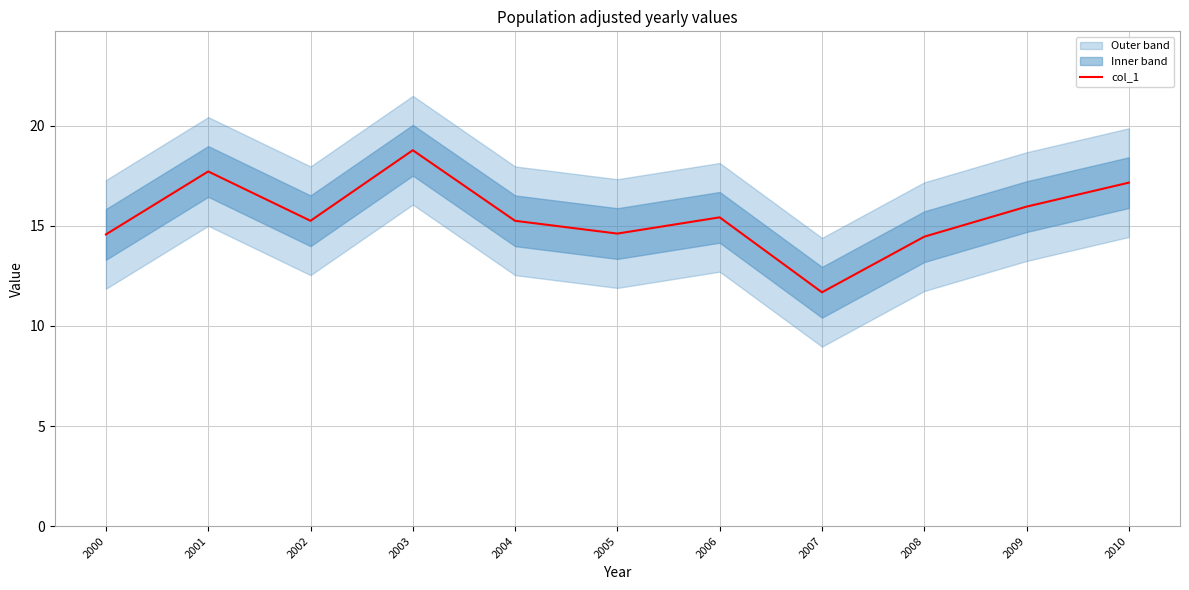

The value of col_1 at 2009 is 16.0. True or false?

True